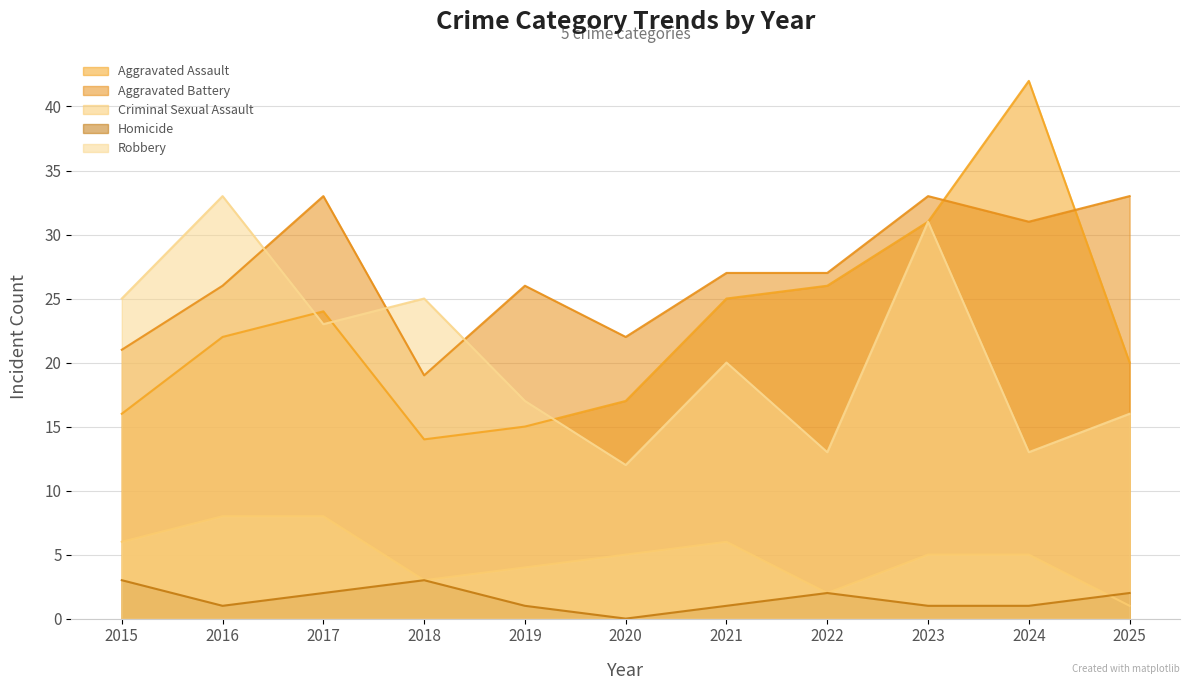

True or false: Robbery has a value of 17 at 2019.

True